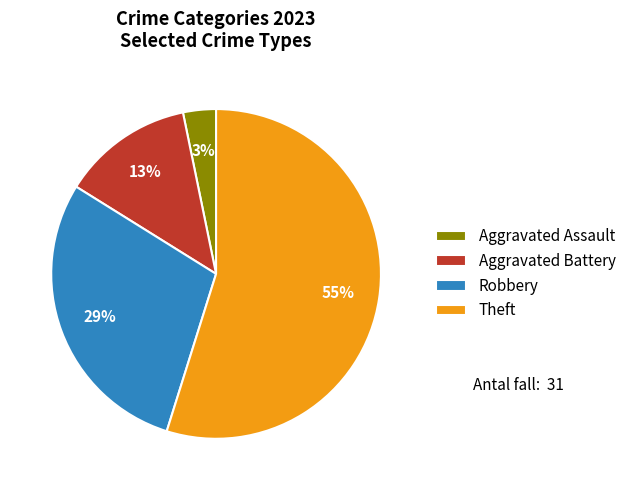

Count the number of slices in the pie.

4